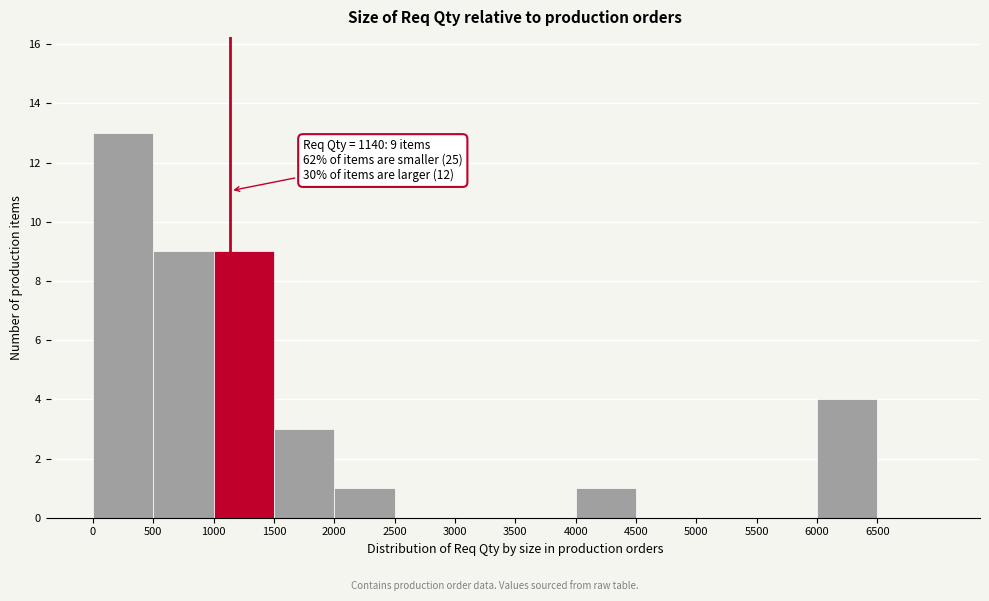

Over which range of the x-axis is the bar tallest?

0 to 500